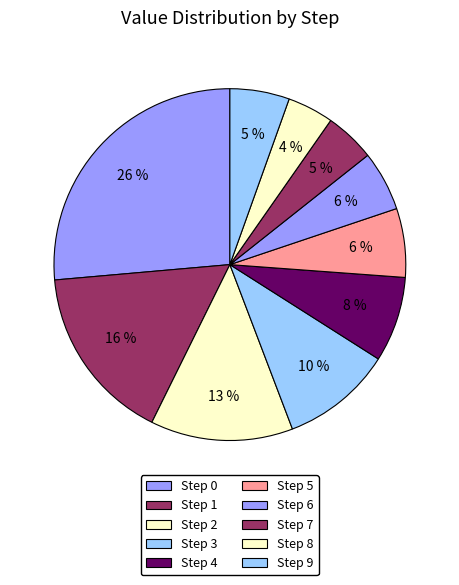

Count the number of slices in the pie.

10